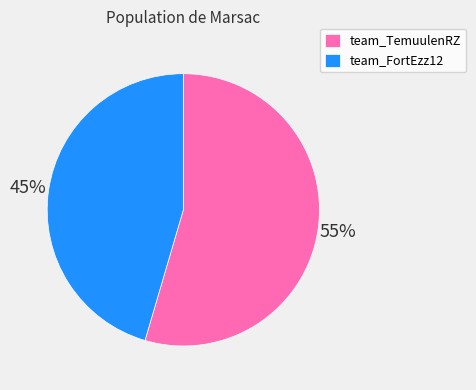

How many segments does this pie chart have?

2